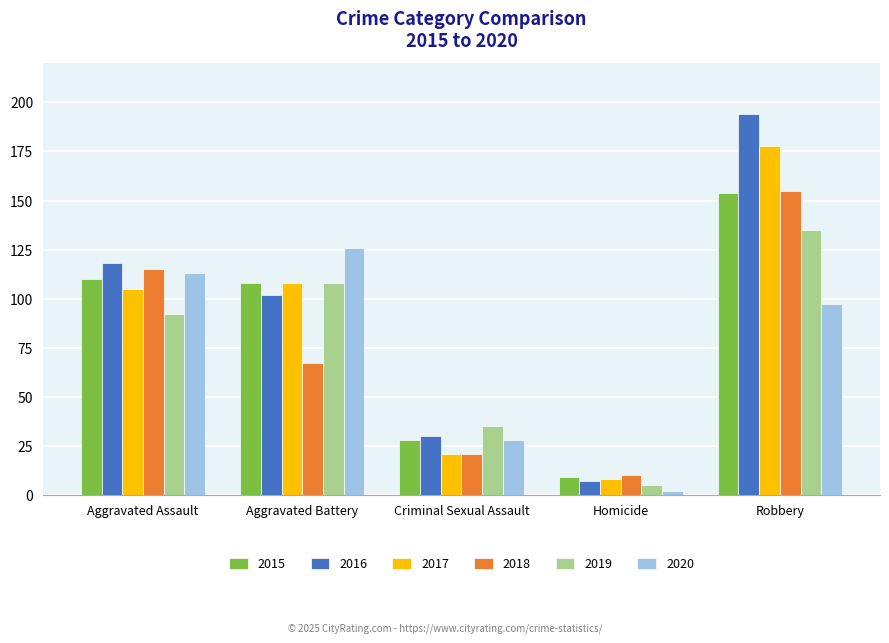

Reading left to right, extract all data points from this chart.

2015: 110	108	28	9	154
2016: 118	102	30	7	194
2017: 105	108	21	8	178
2018: 115	67	21	10	155
2019: 92	108	35	5	135
2020: 113	126	28	2	97